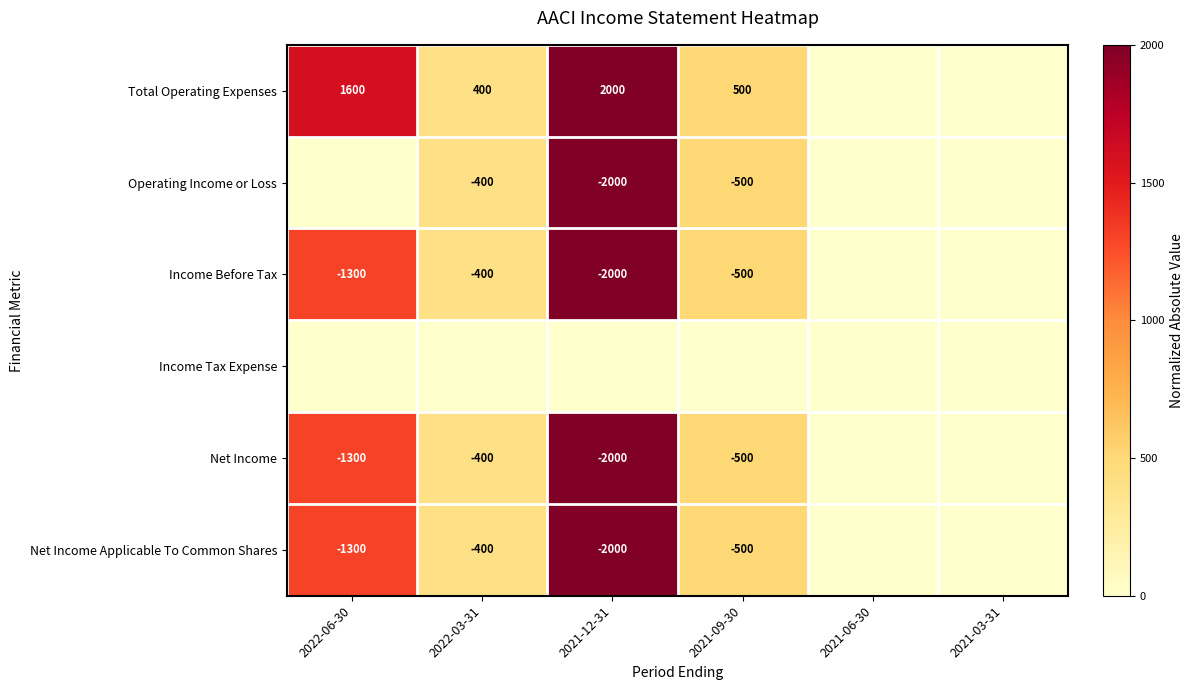

Count the number of data series in this chart.

6